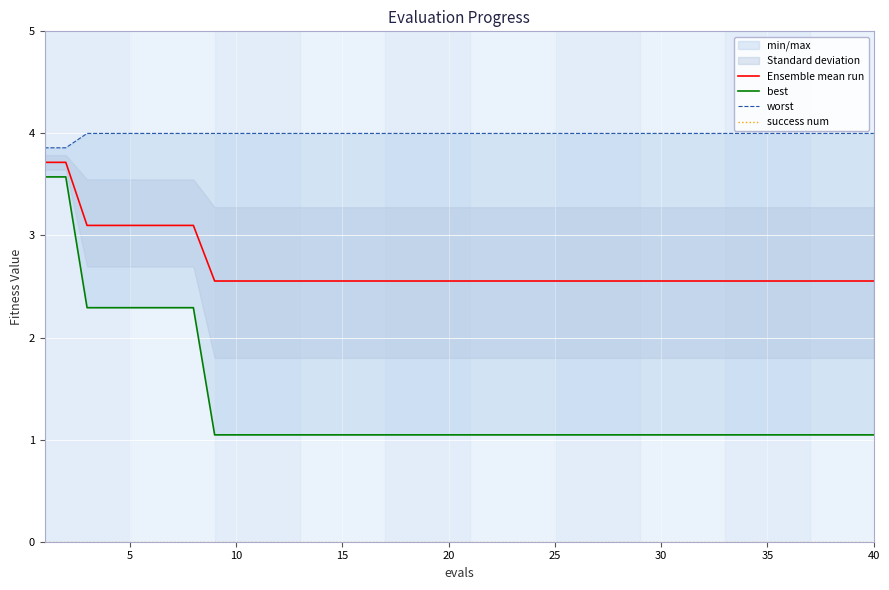

True or false: Ensemble mean run has a value of 2.6 at 25.

True